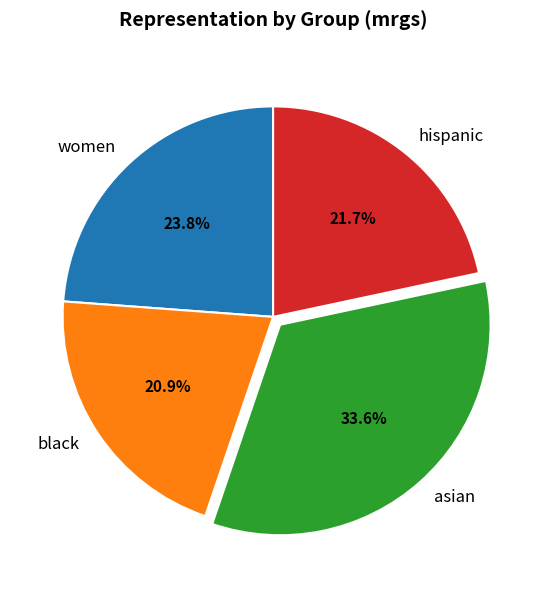

Is there any slice that represents more than half of the pie?

No